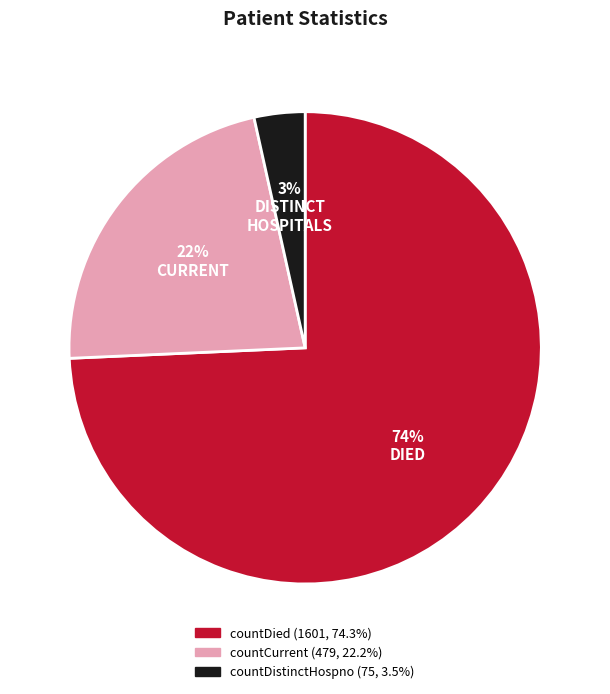

Is there a majority slice in this chart?

Yes